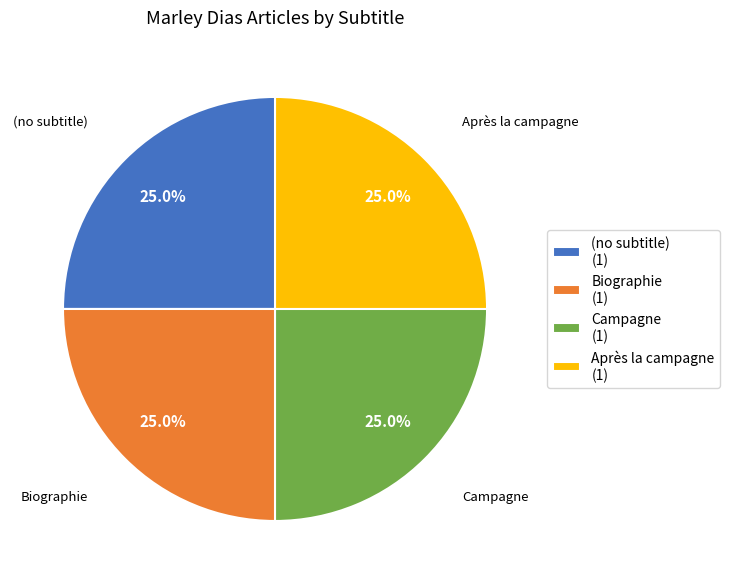

How many segments does this pie chart have?

4